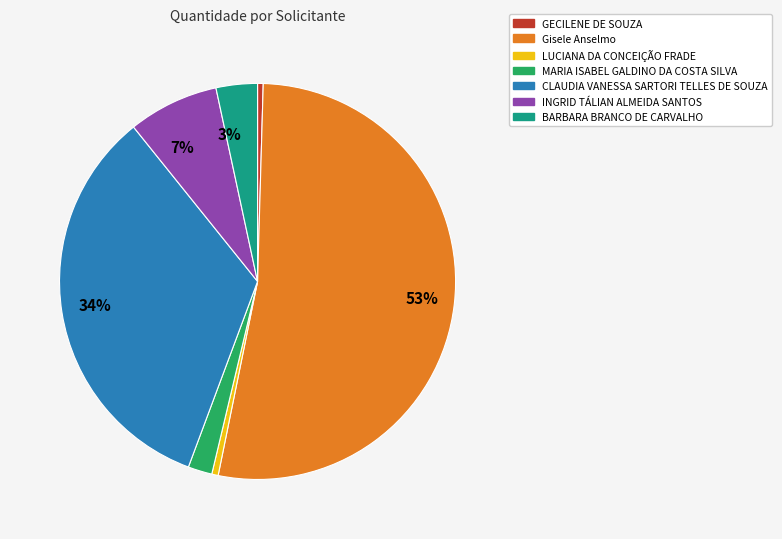

To the nearest percent, what is the average slice percentage?

14%